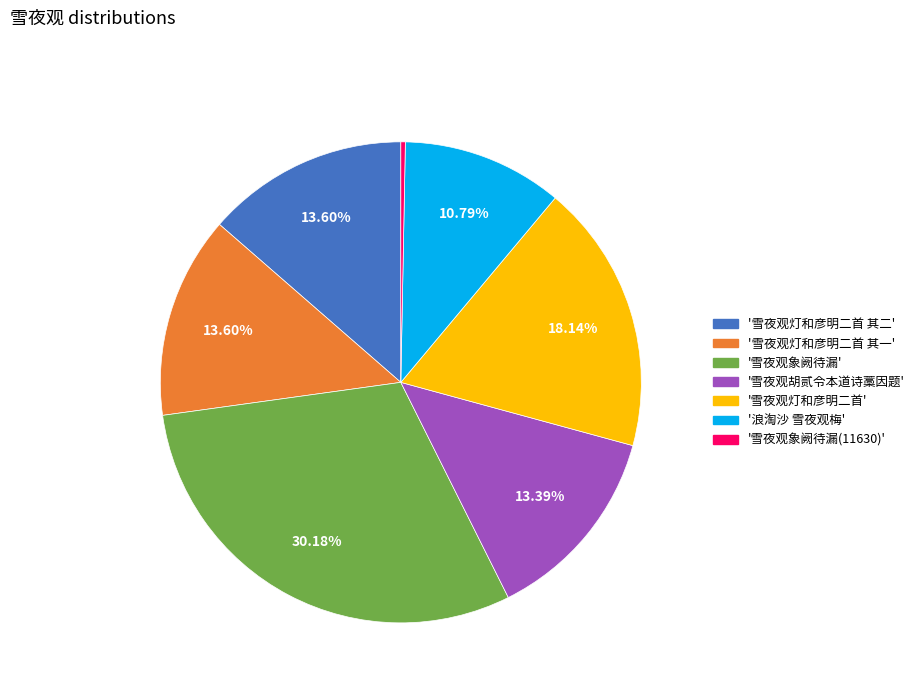

To the nearest percent, what is the average slice percentage?

14%